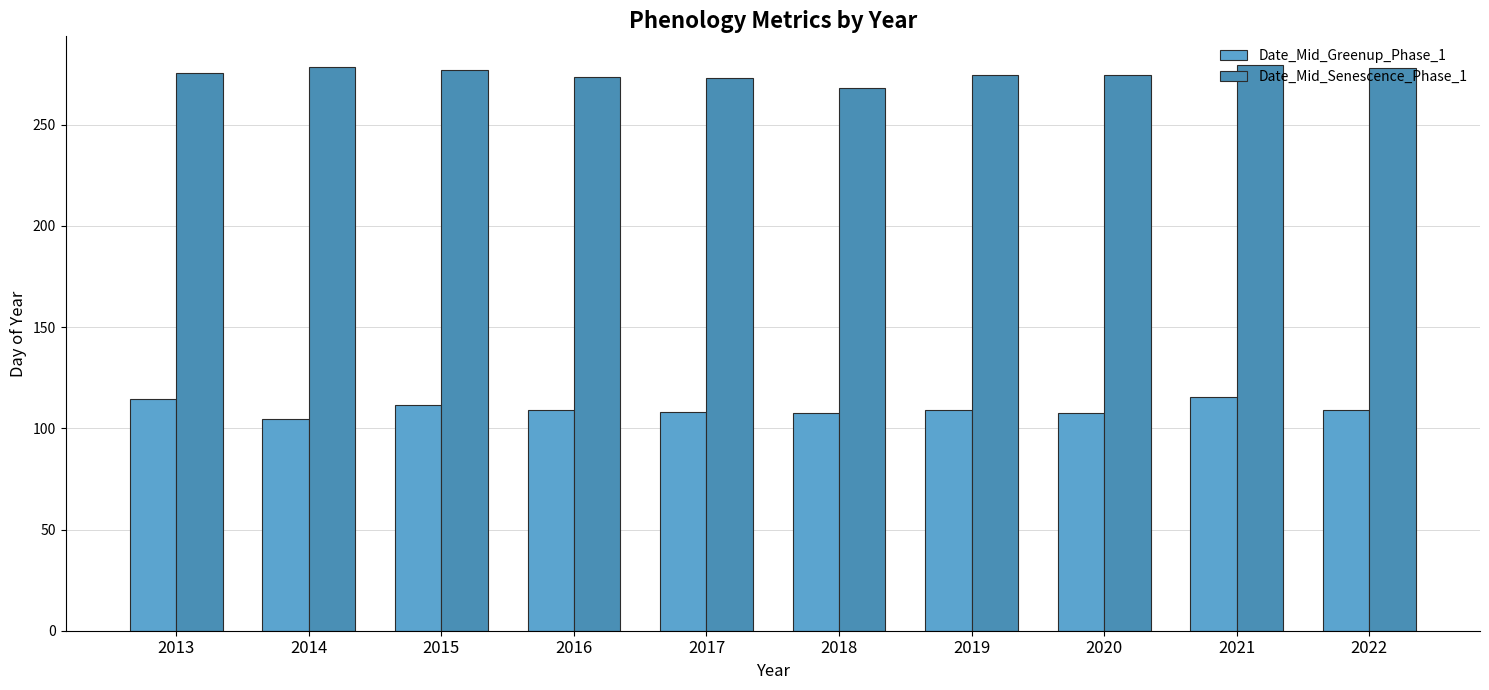

At 2019, list the series in order from smallest to largest.

Date_Mid_Greenup_Phase_1, Date_Mid_Senescence_Phase_1